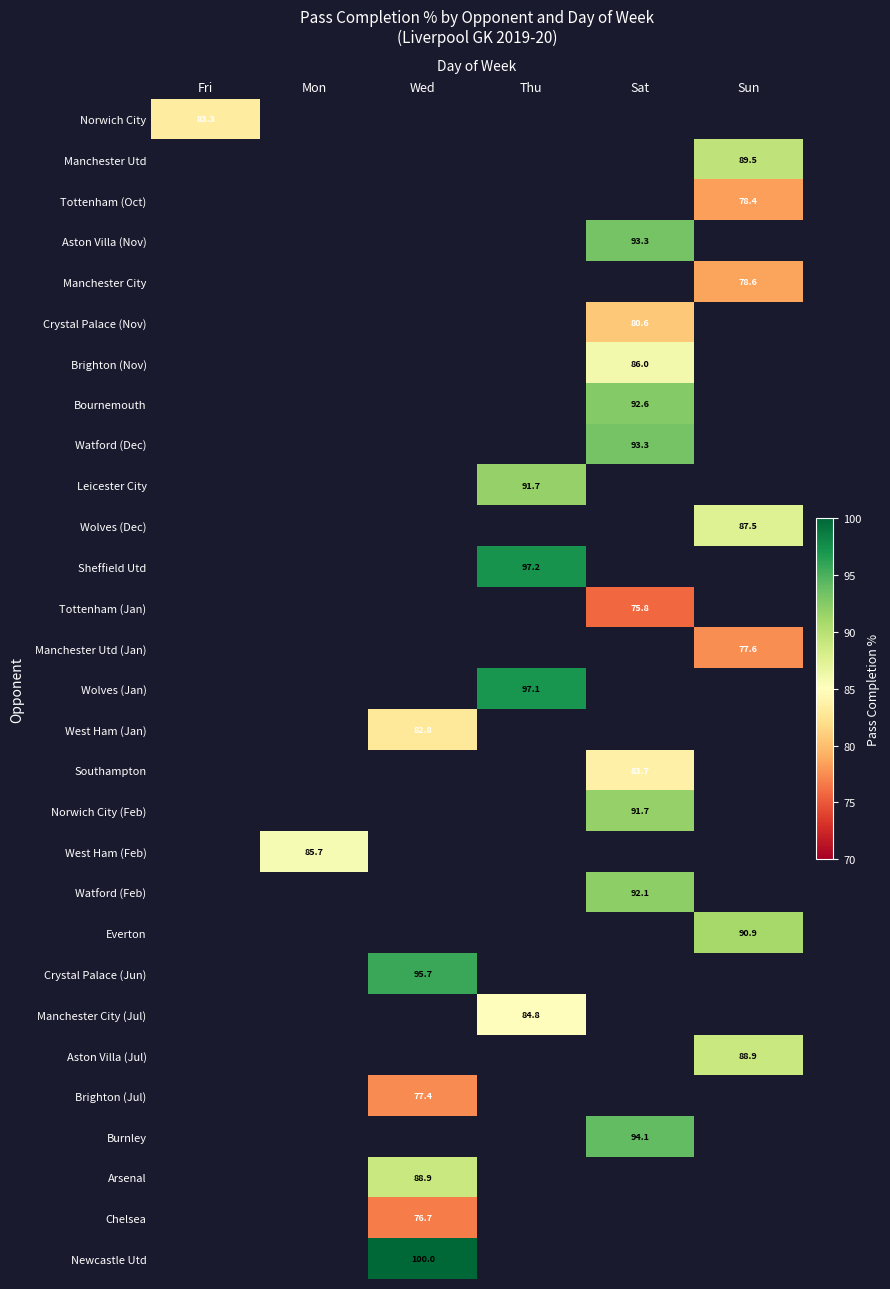

Is it true that Aston Villa (Nov) equals 124.1 at Sat?

False